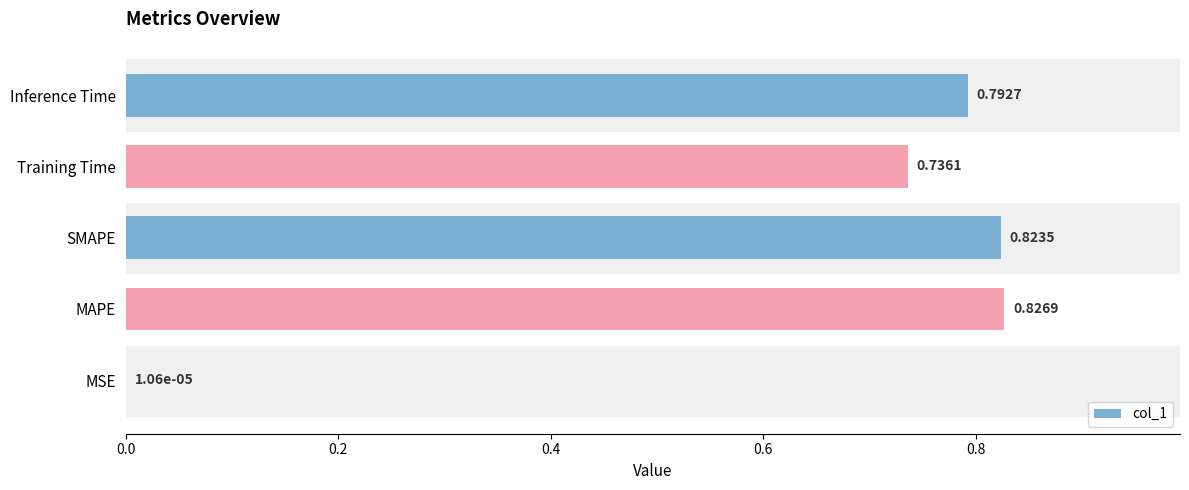

Between MSE and Inference Time, which is larger?

Inference Time